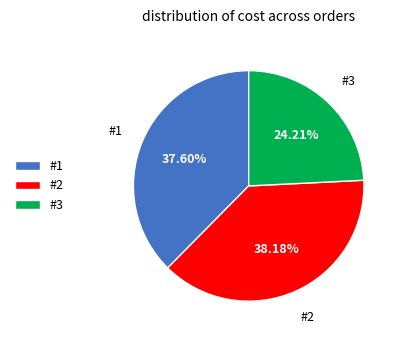

Is it true that #1 is 48% of the pie?

False